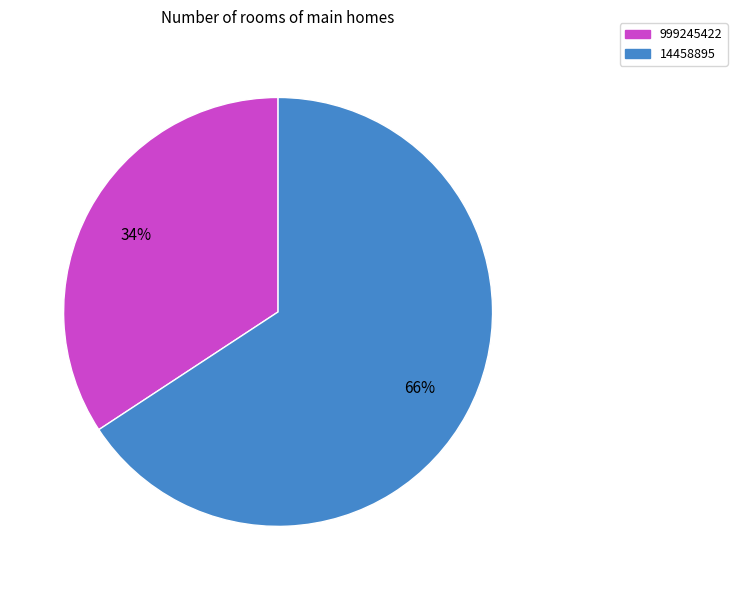

True or false: 14458895 accounts for 59% of the total.

False